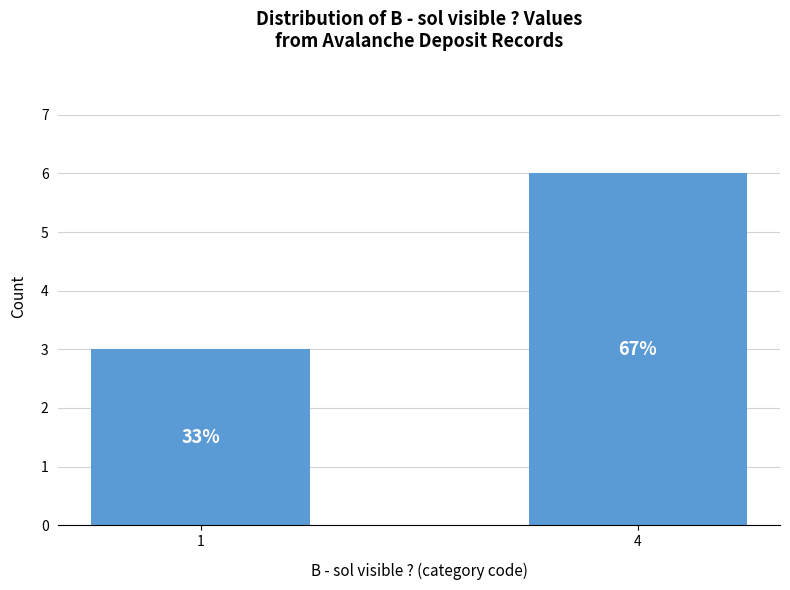

List the labels in order of value, largest first.

4, 1